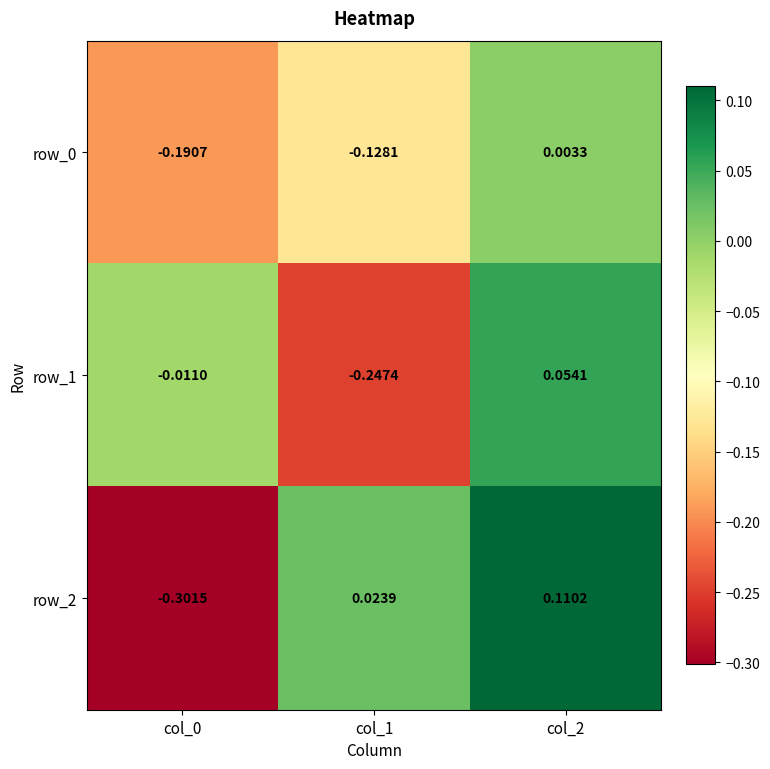

Where is row_0 nearest to the value 0?

col_2